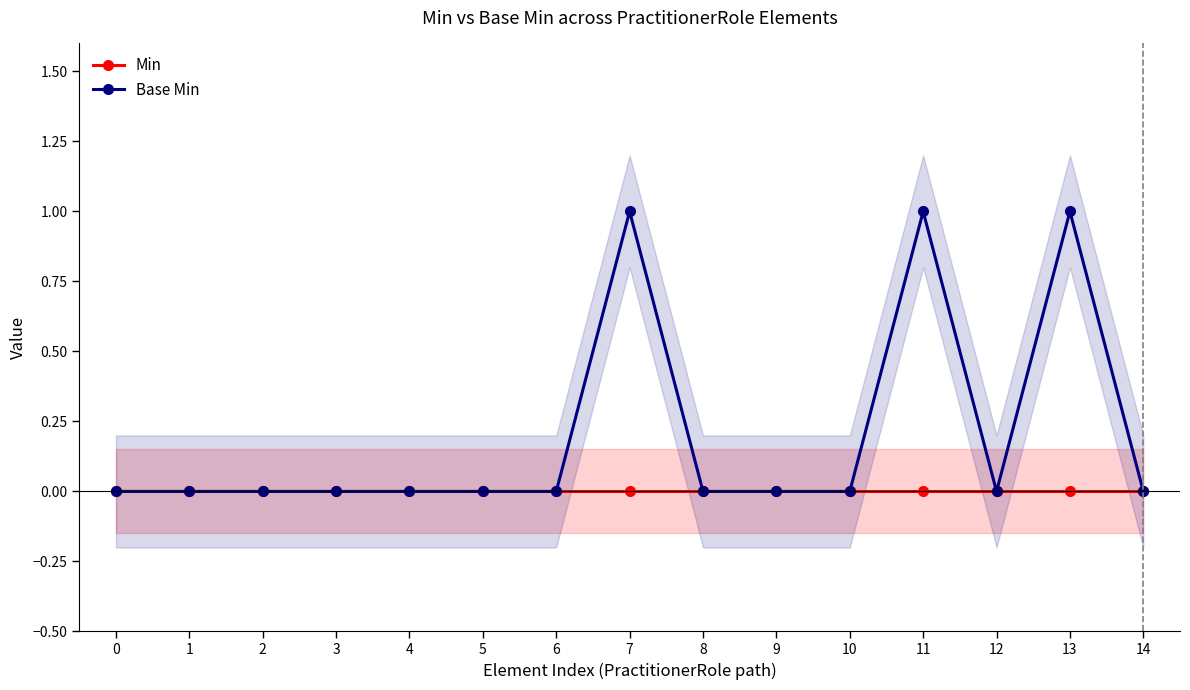

Reading left to right, what are all the values shown in this chart?

Min: 0	0	0	0	0	0	0	0	0	0	0	0	0	0	0
Base Min: 0	0	0	0	0	0	0	1	0	0	0	1	0	1	0